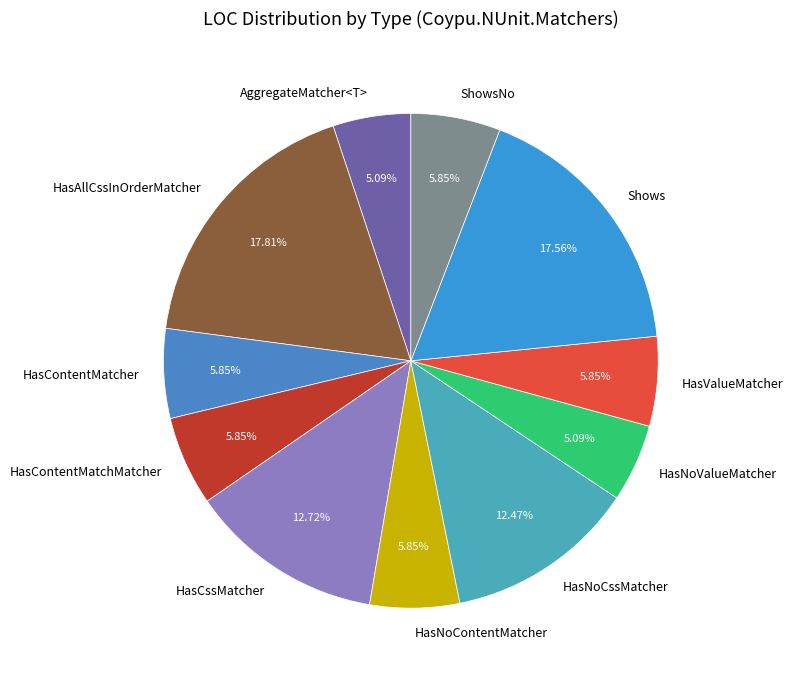

How many slices are in this pie chart?

11